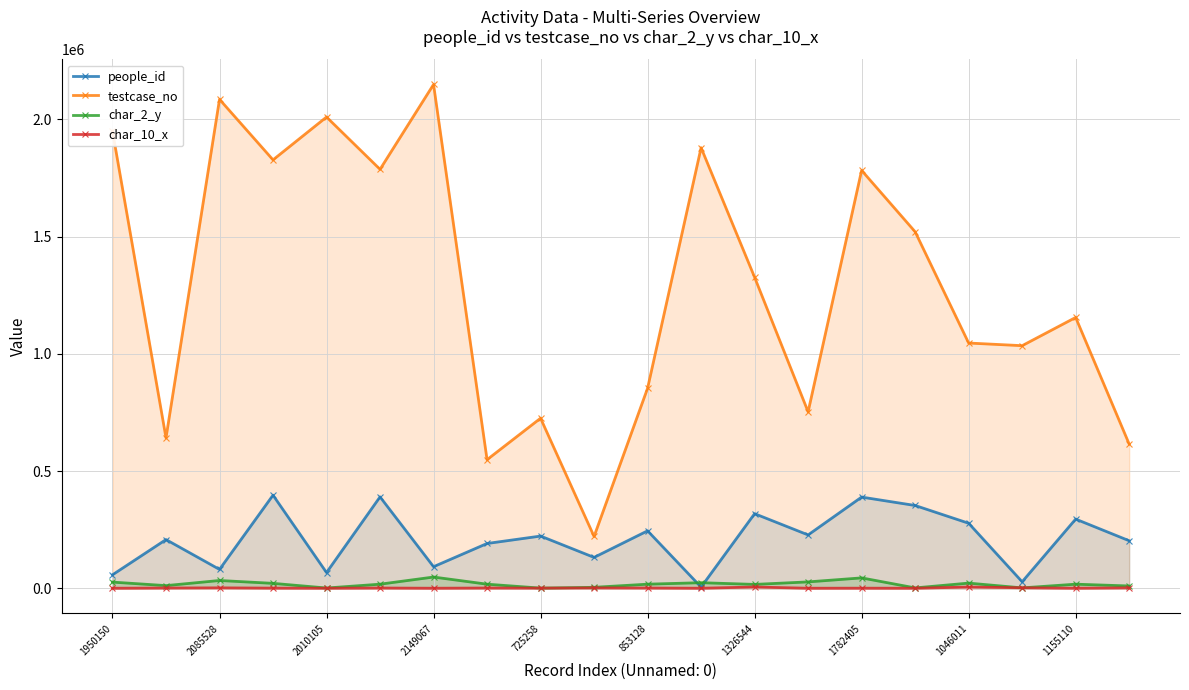

What is the sum of the char_10_x values at 2010105 and 853128?

900